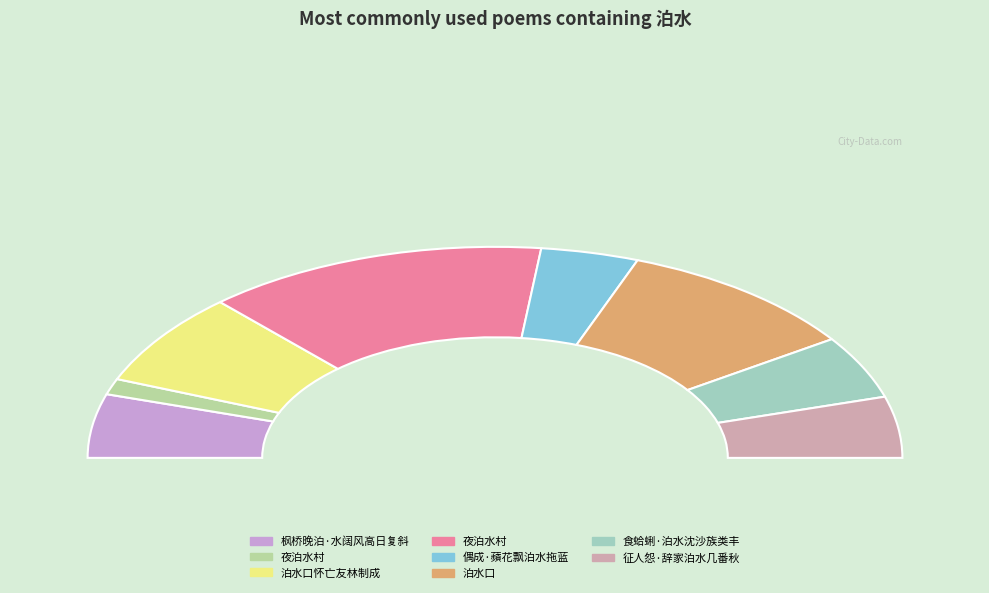

How many segments does this pie chart have?

8